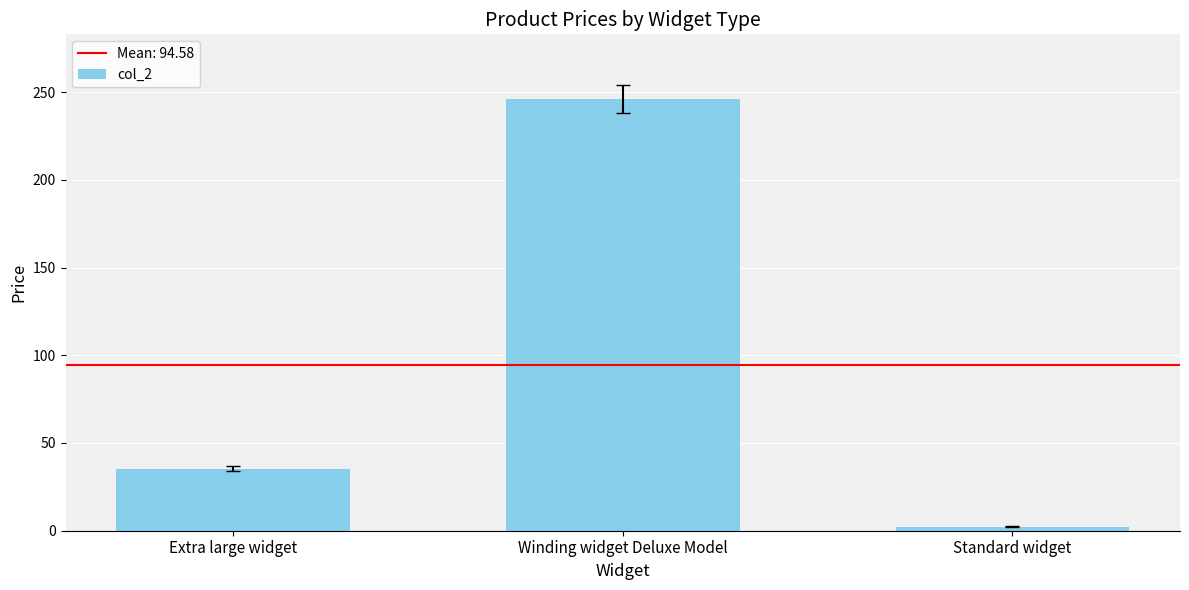

List the labels in order of value, largest first.

Winding widget Deluxe Model, Extra large widget, Standard widget